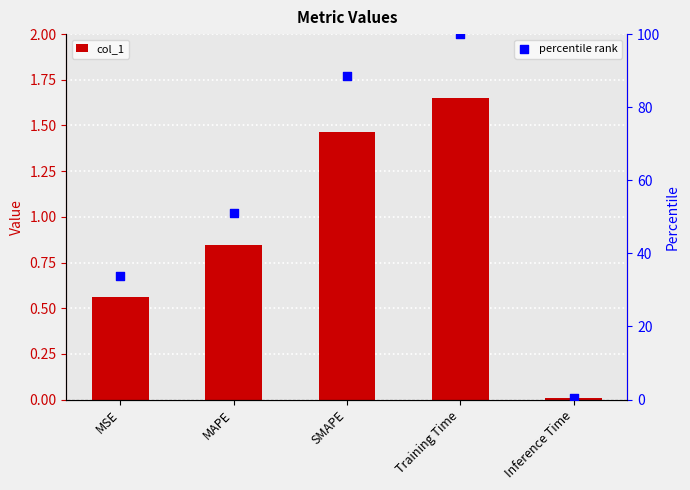

What are all the series names shown in the legend?

col_1, percentile rank